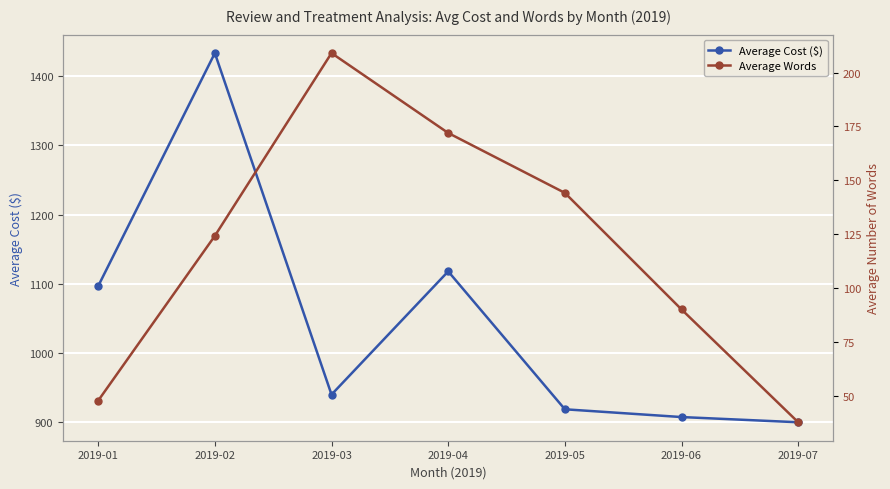

What value does the Average Cost ($) series have at 2019-04?

1118.0